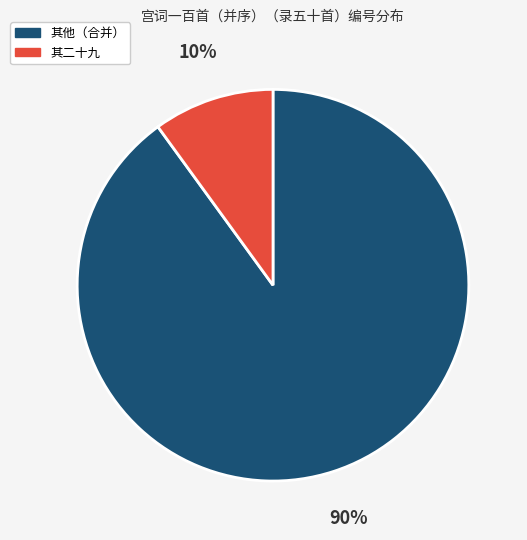

Which category has the biggest portion of the pie?

其他（合并）